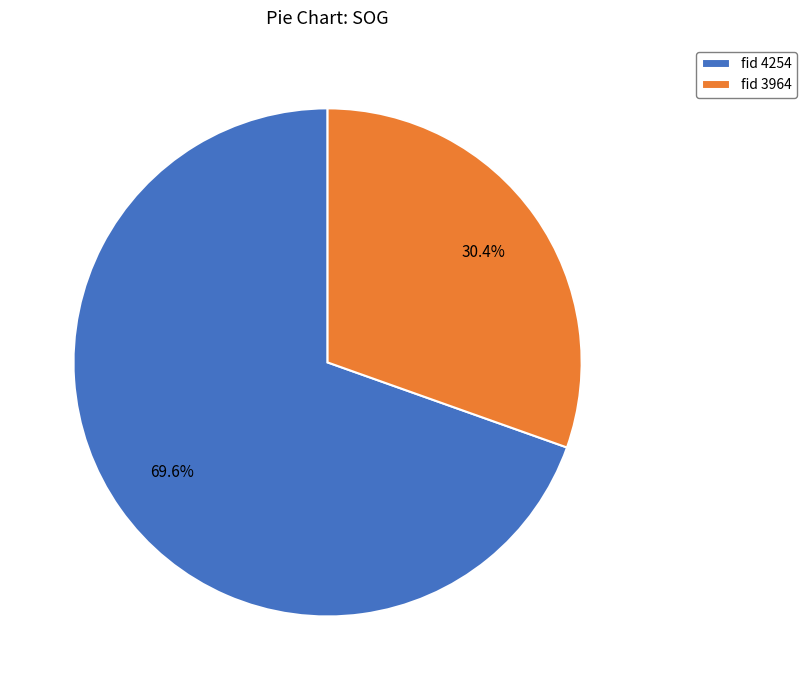

Approximately how many times larger is the value at fid 3964 compared to fid 4254?

0.4